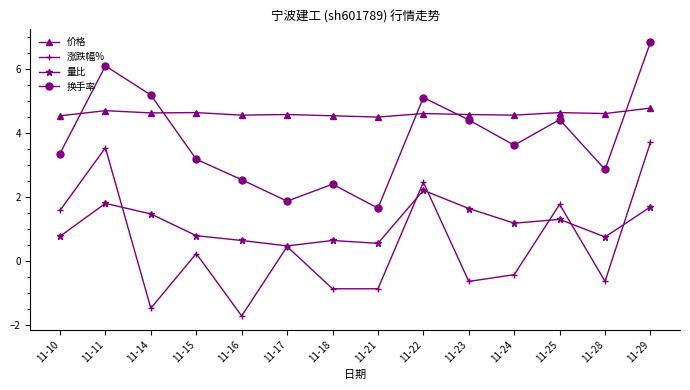

Which series has the largest range (max minus min)?

涨跌幅%